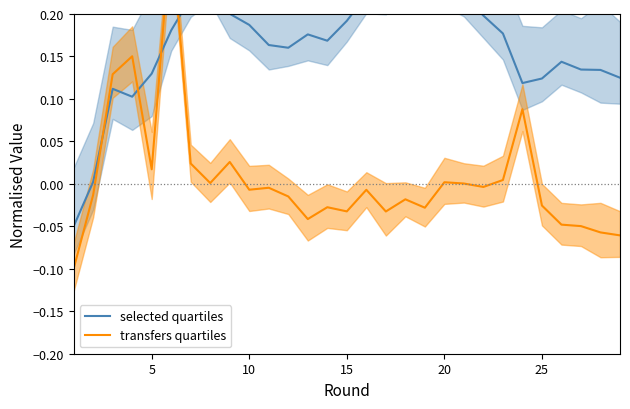

What are all the series names shown in the legend?

selected quartiles, transfers quartiles